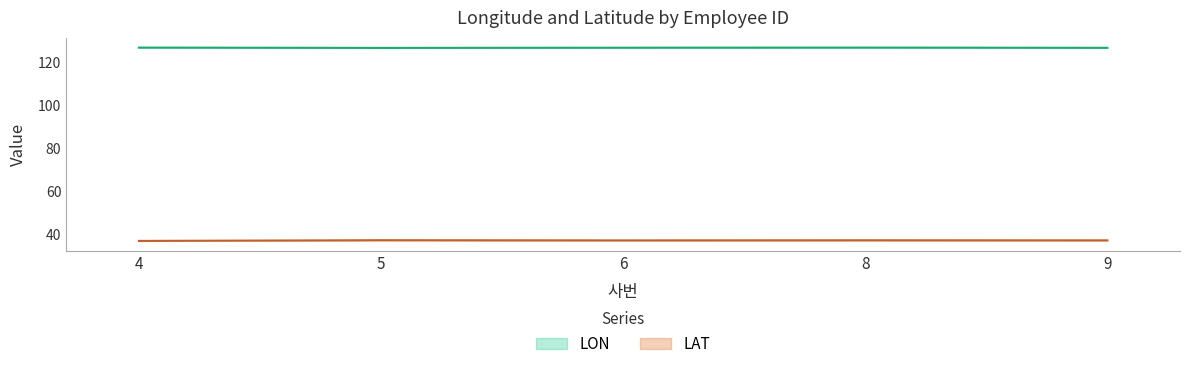

At how many categories does at least one series exceed 120?

5